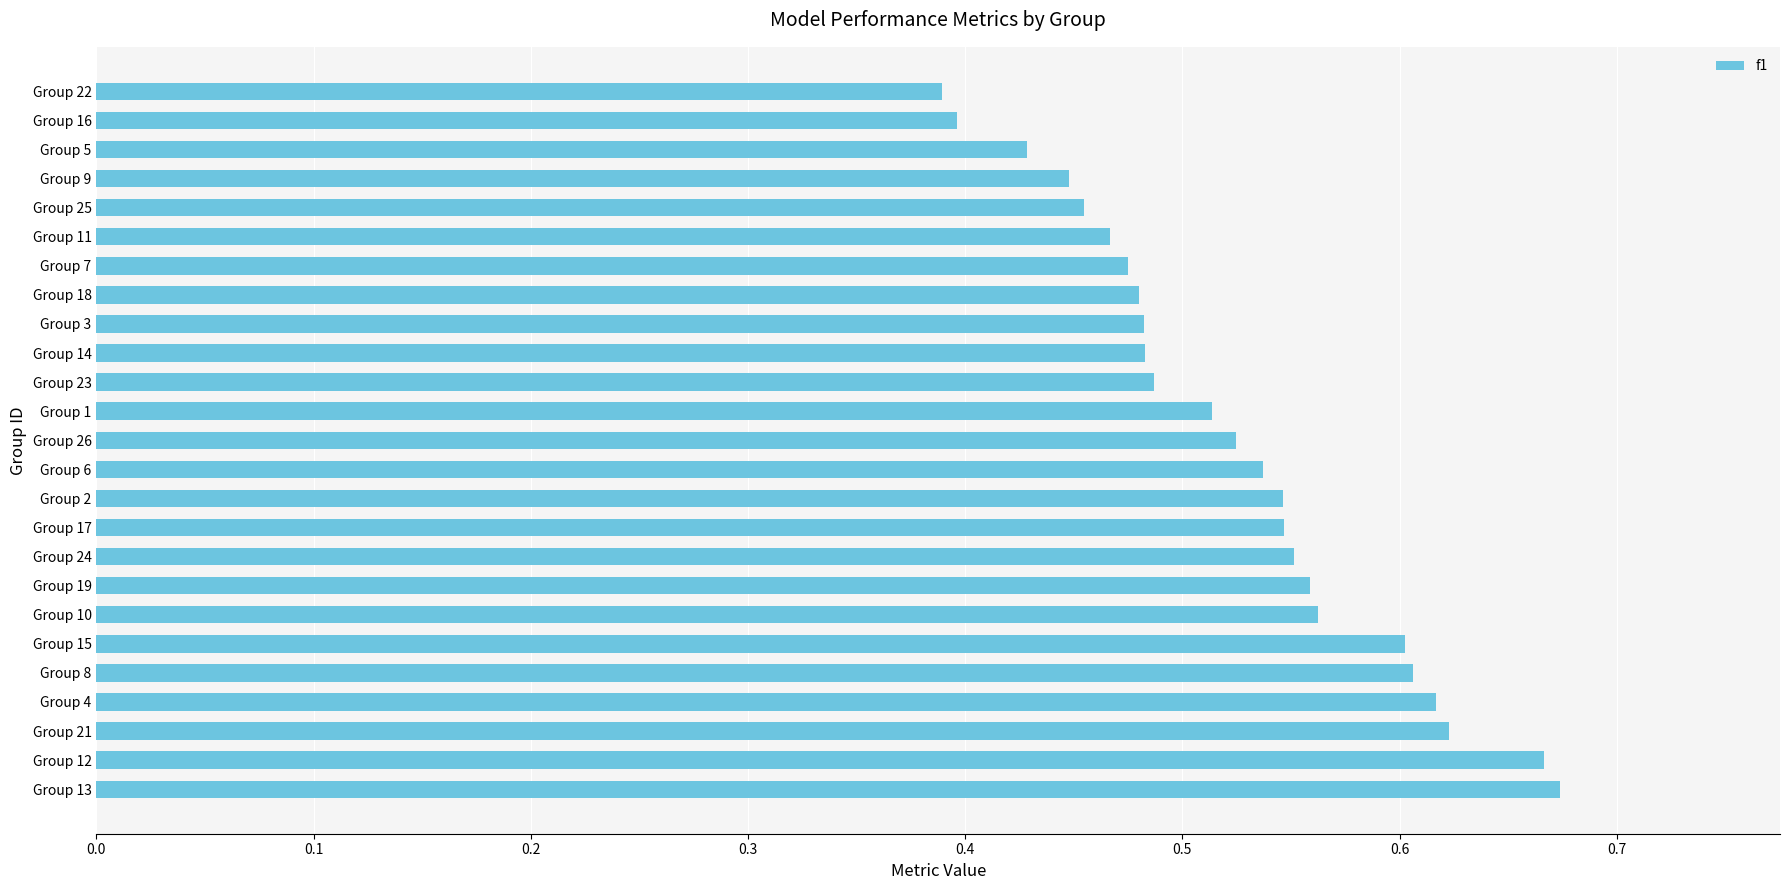

Is it true that the value at Group 4 is 0.6?

True